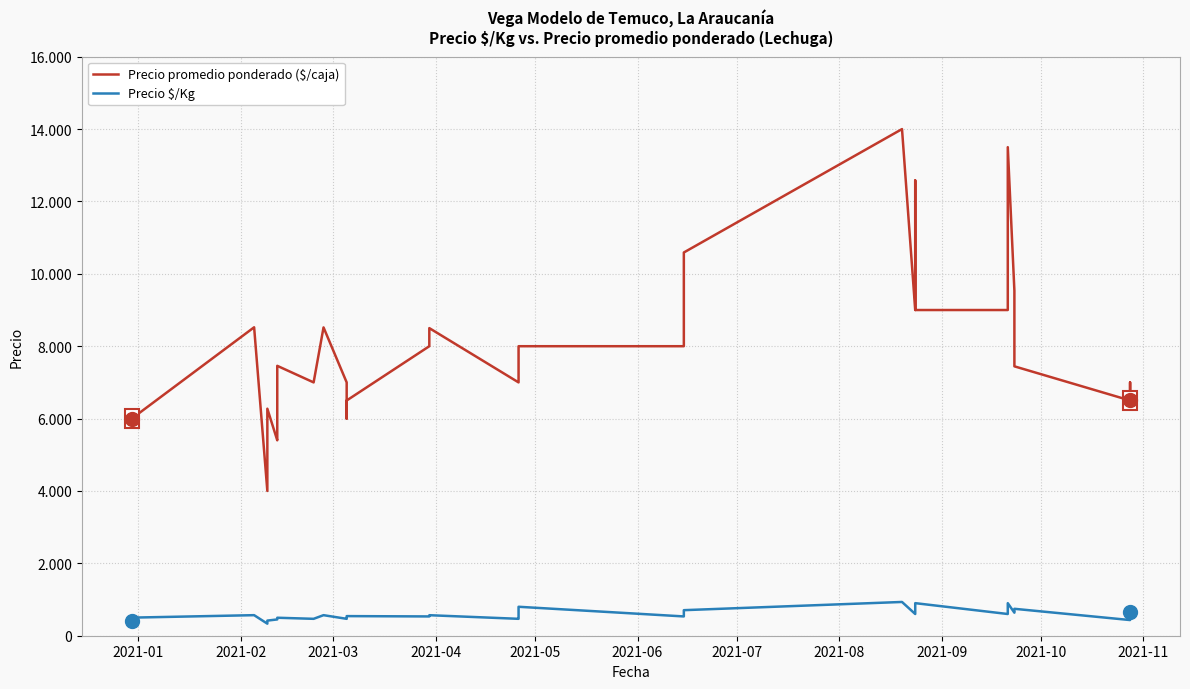

Is it true that Precio promedio ponderado ($/caja) equals 4119 at 26?

False